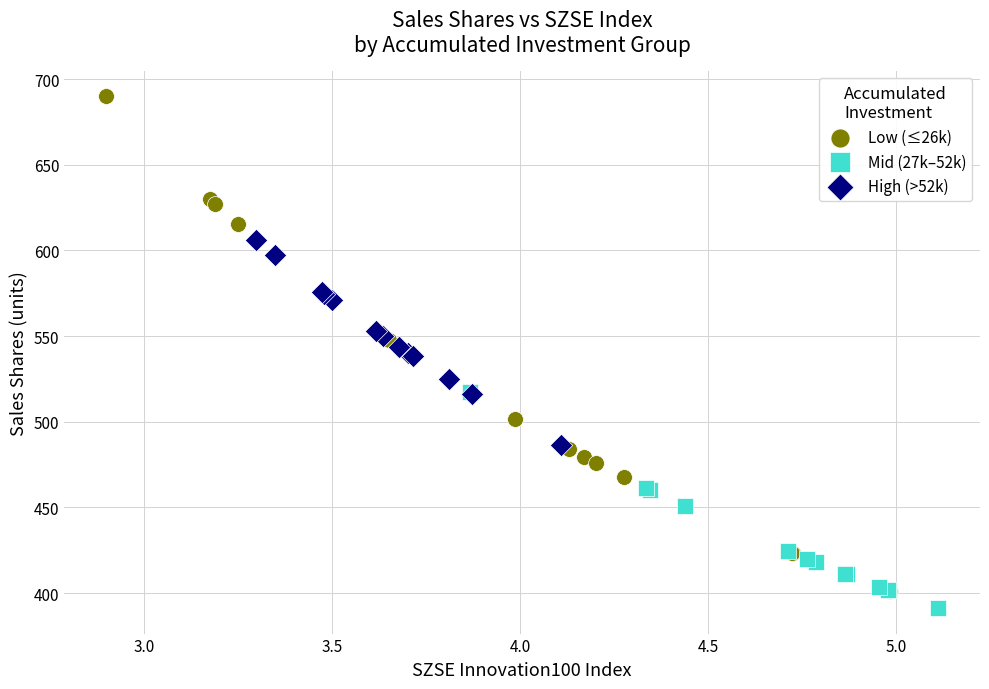

Which series has the widest spread of Y values?

Low (≤26k)